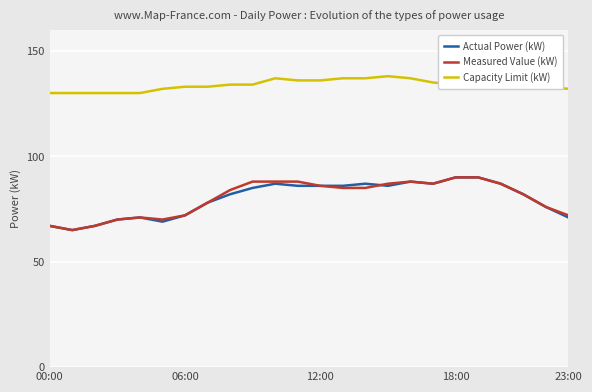

True or false: Measured Value (kW) and Capacity Limit (kW) cross at least once.

False